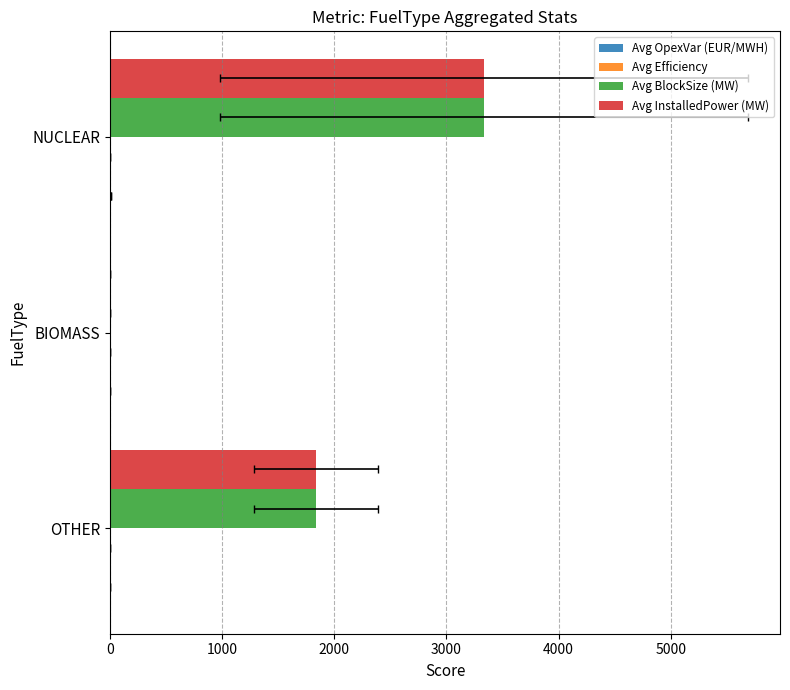

What is the difference between the highest and lowest values at 2000?

3333.3